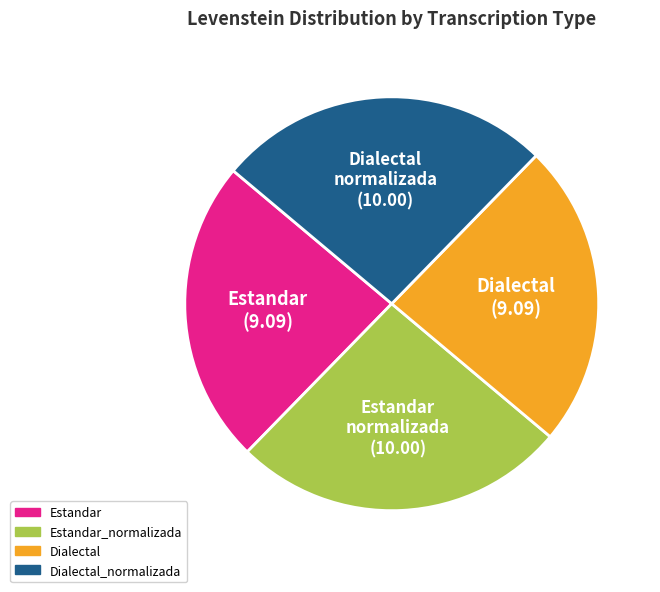

Does any single category account for the majority?

No